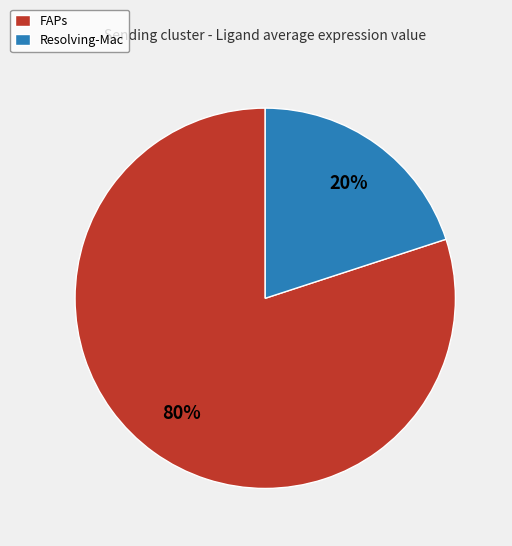

To the nearest percent, what is the difference between the FAPs and Resolving-Mac slice percentages?

60%